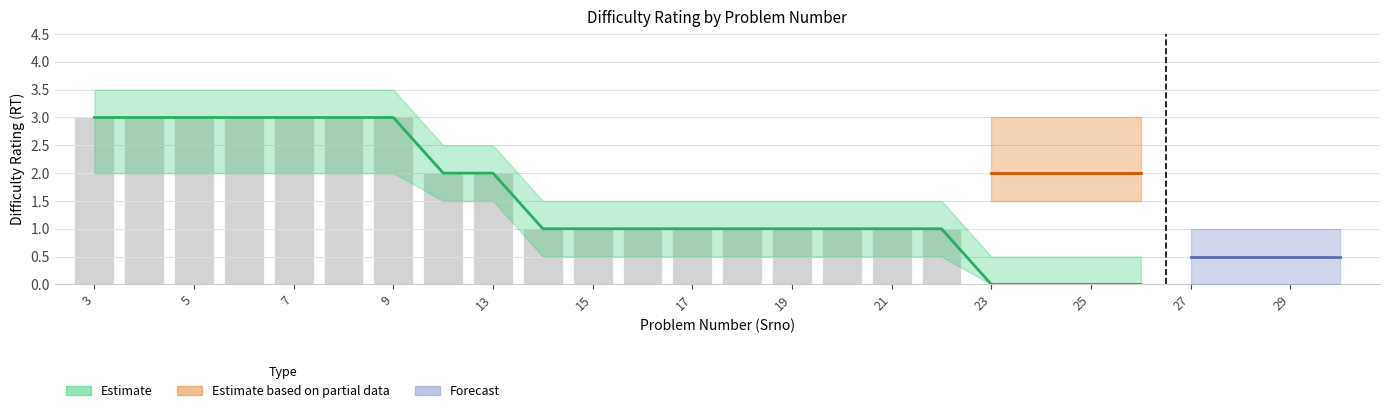

At which label does the data first exceed 1?

3